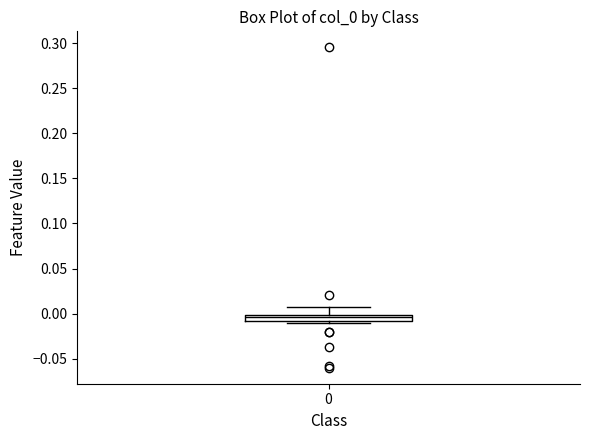

Where is the lower edge of the box at x = 0 on the y-axis? The values are not printed on the chart, so give them approximately, as read against the axis.

-0.010